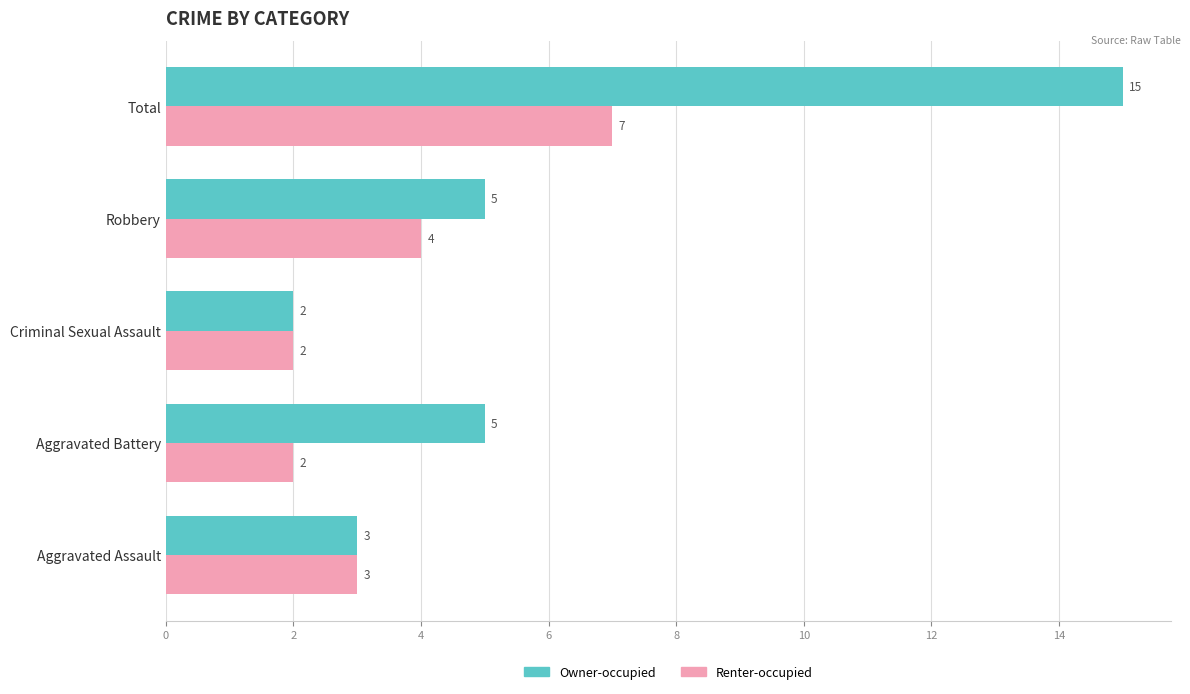

List the series in order of their peak value, lowest first.

Renter-occupied, Owner-occupied